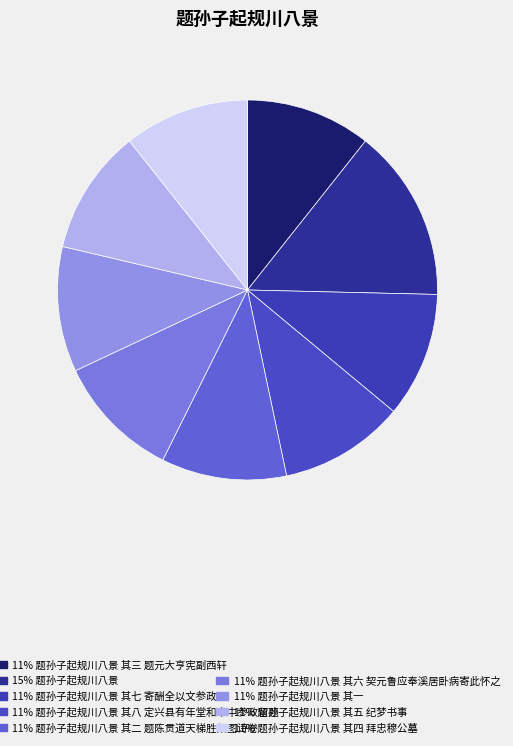

Which category has the biggest portion of the pie?

题孙子起规川八景